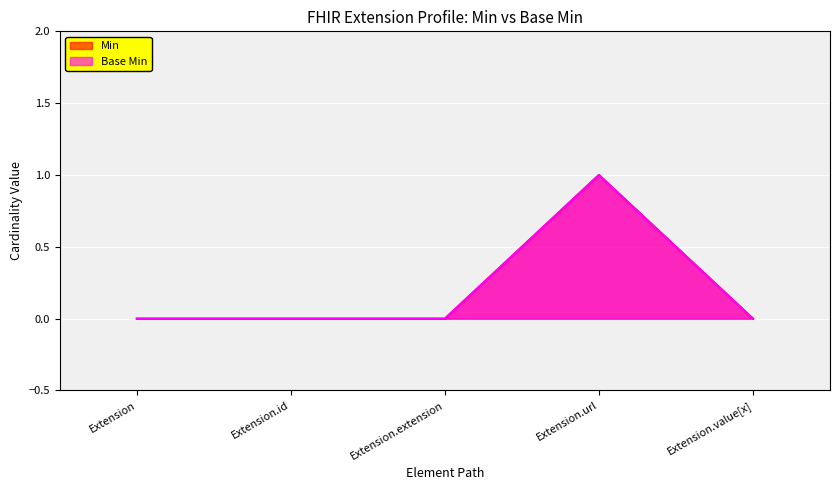

Is it true that Base Min equals 1 at Extension.url?

True